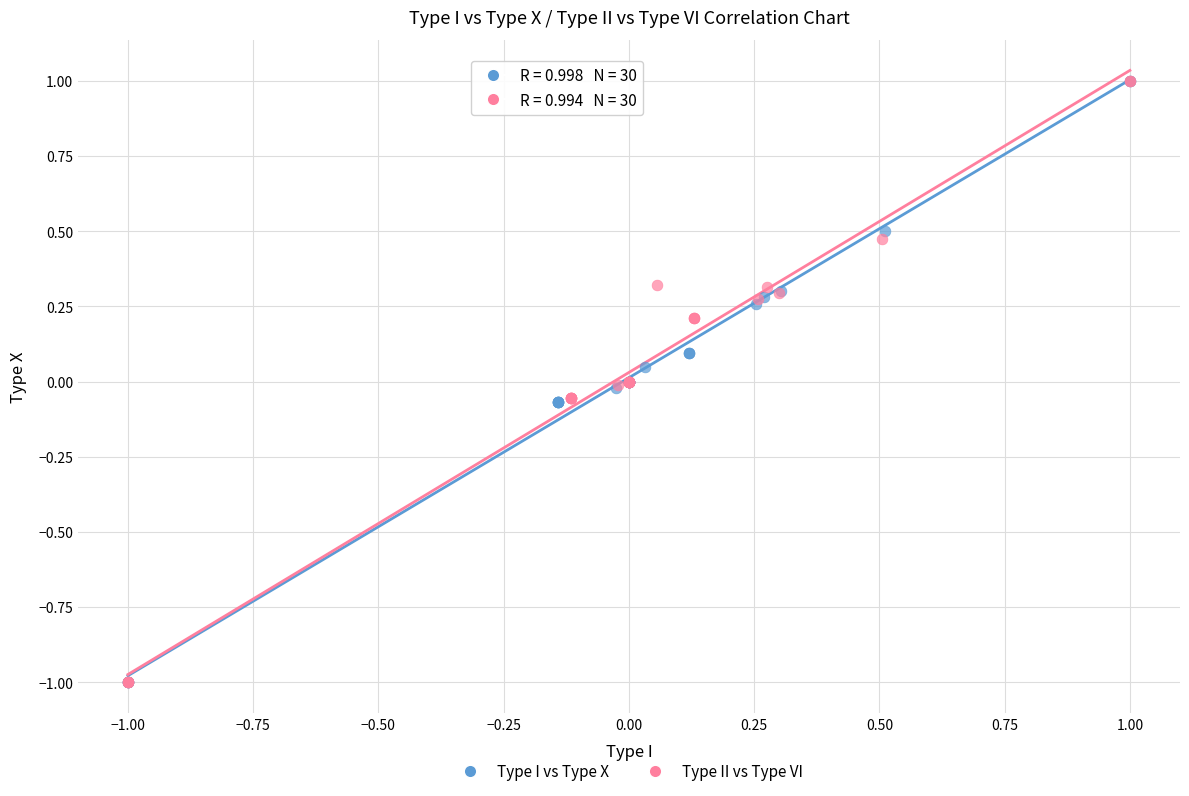

Which series has the widest spread of Y values?

Type I vs Type X